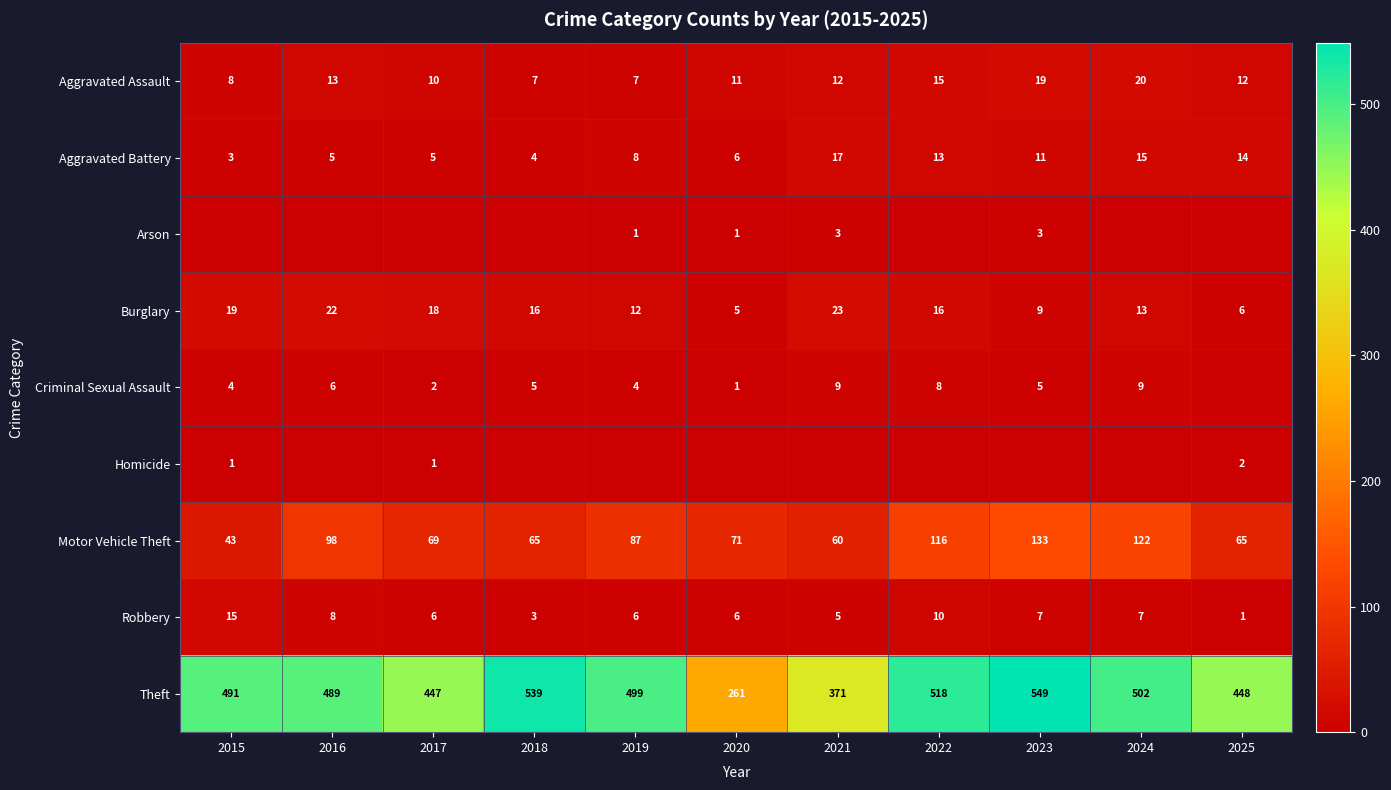

What is the sum of all Burglary values?

159